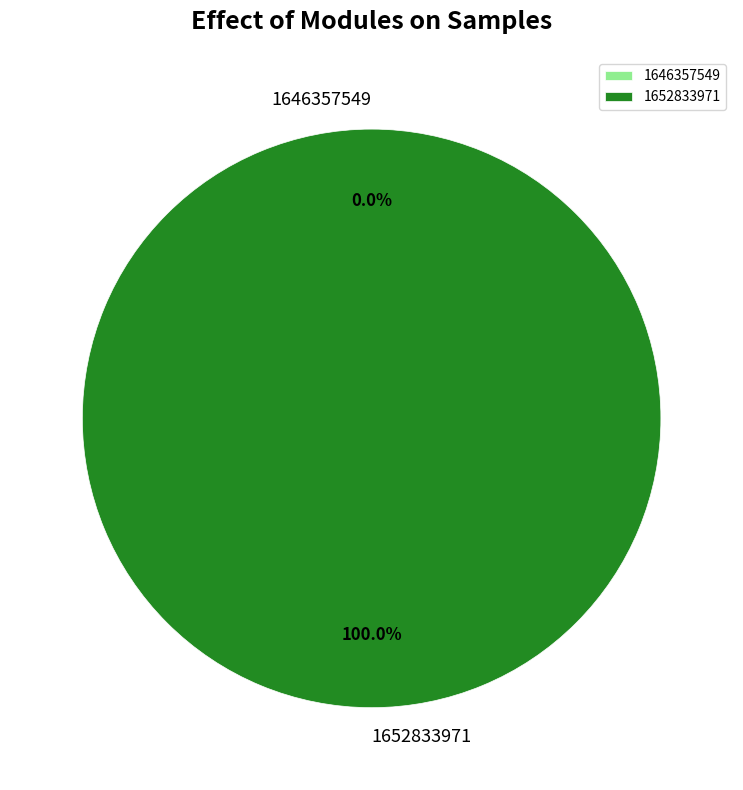

What is the smallest slice in the pie chart?

1646357549